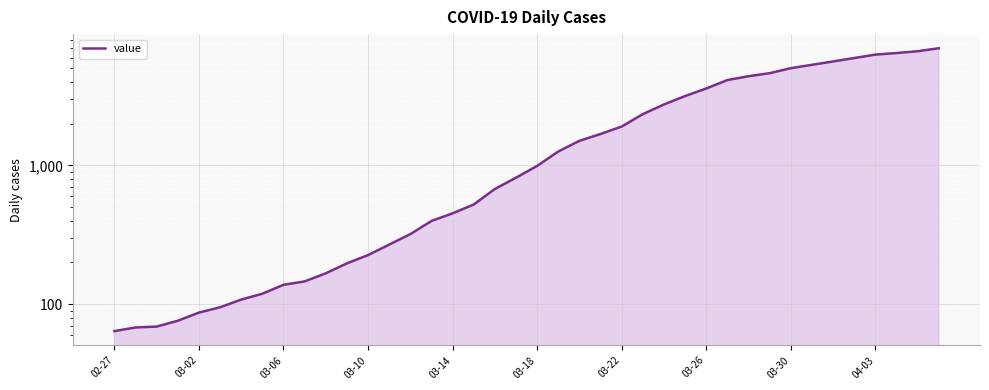

The value at 03-18 is 993. True or false?

True